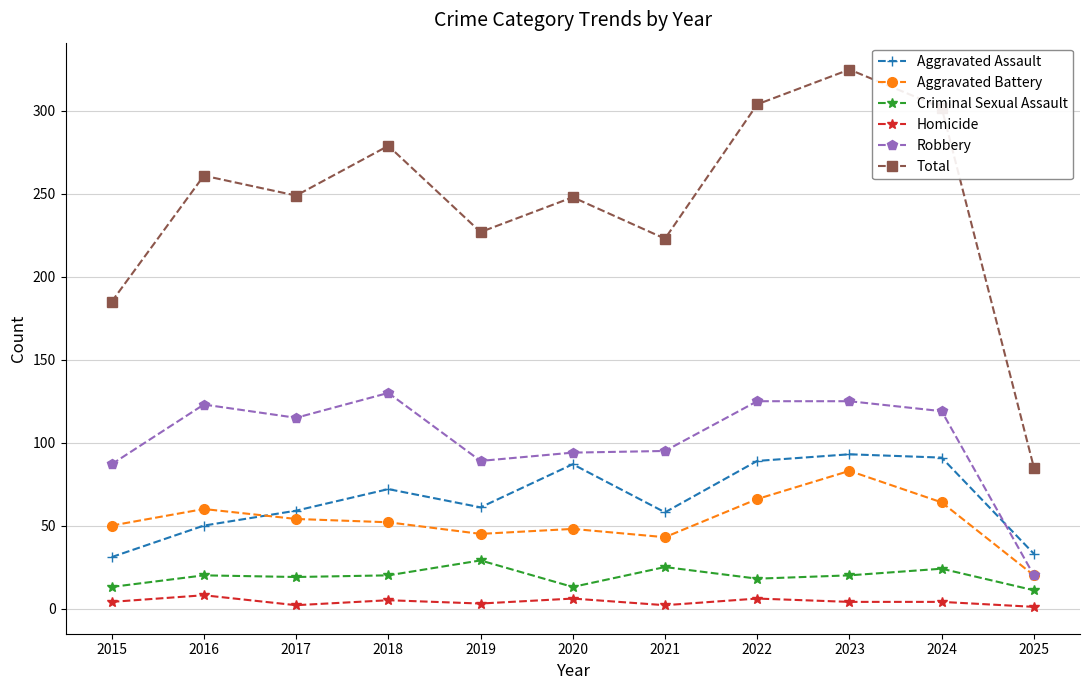

The Aggravated Assault series shows 75 at 2021. True or false?

False